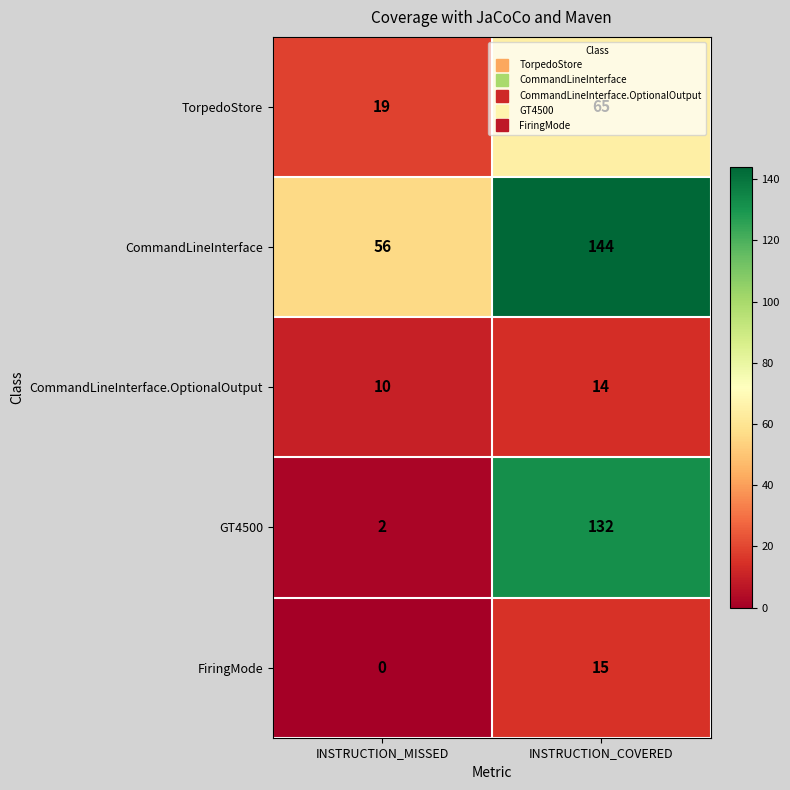

What is the minimum value for CommandLineInterface?

56